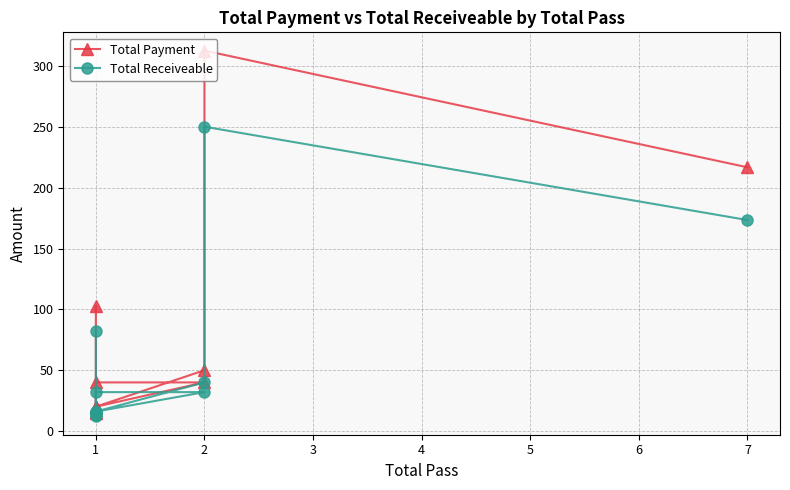

What is the value of the Total Payment point at the 5th from the left?

20.0